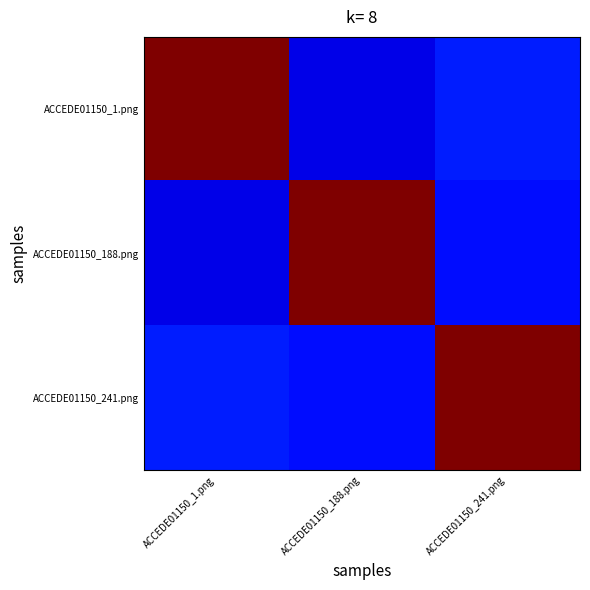

Reading left to right, what are all the values shown in this chart?

ACCEDE01150_1.png: ACCEDE01150_1.png=1.0	ACCEDE01150_188.png=0.4	ACCEDE01150_241.png=0.4
ACCEDE01150_188.png: ACCEDE01150_1.png=0.4	ACCEDE01150_188.png=1.0	ACCEDE01150_241.png=0.4
ACCEDE01150_241.png: ACCEDE01150_1.png=0.4	ACCEDE01150_188.png=0.4	ACCEDE01150_241.png=1.0